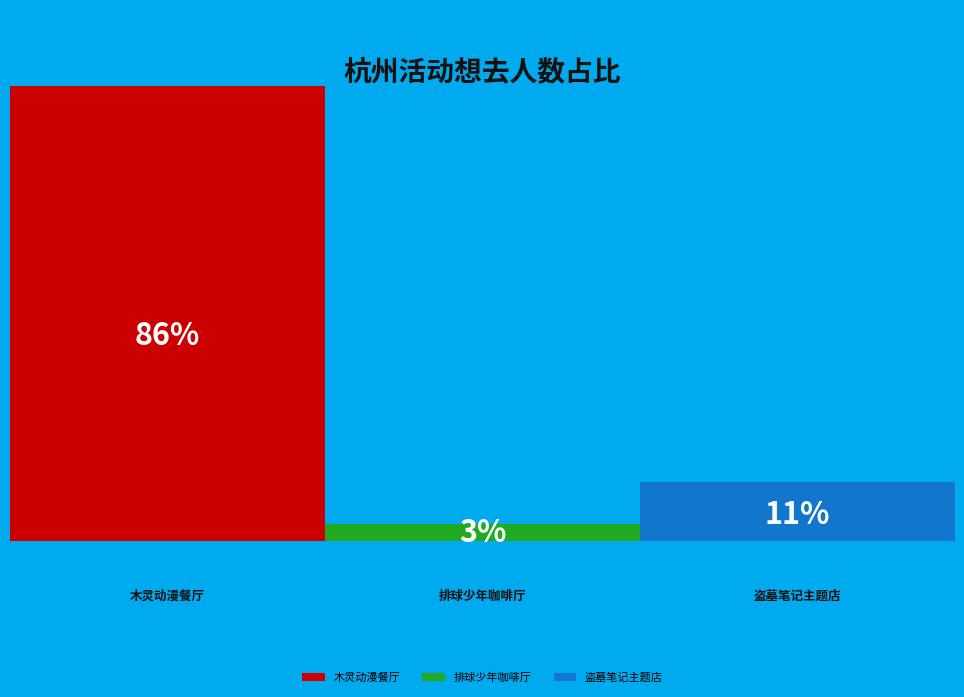

Rank the categories by value from lowest to highest.

杭州·排球少年!!垃圾场决战 主题咖啡厅, 杭州·盗墓笔记官方授权「四季同书」主题店, 杭州·木灵动漫 某某主题餐厅